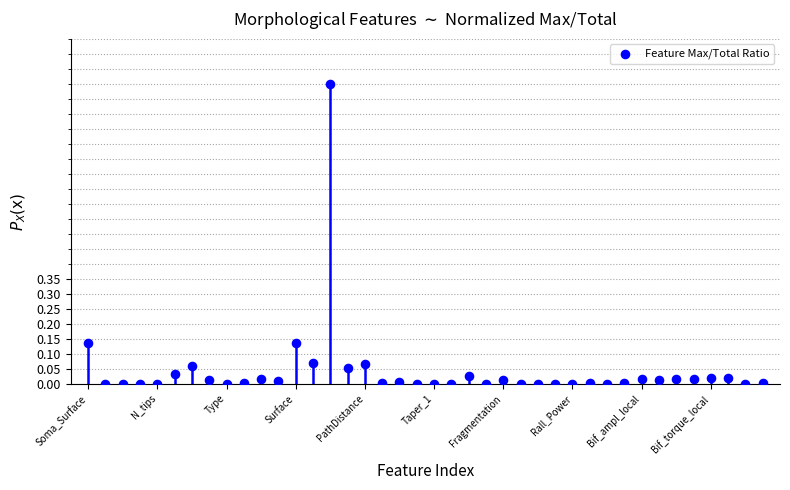

What is the range of Y values (max minus min)?

1.0